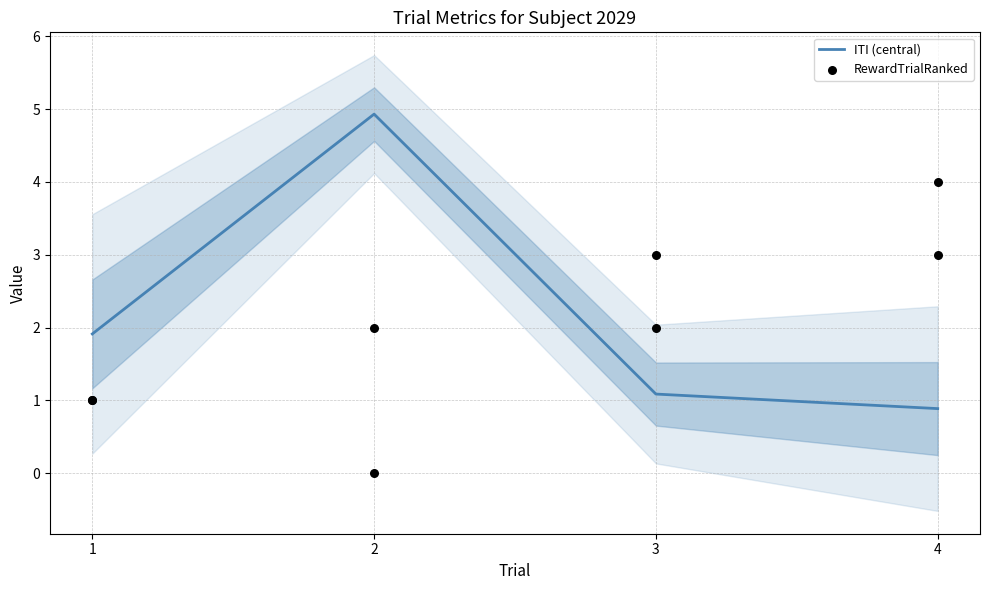

Which series has the widest spread of Y values?

ITI (central)